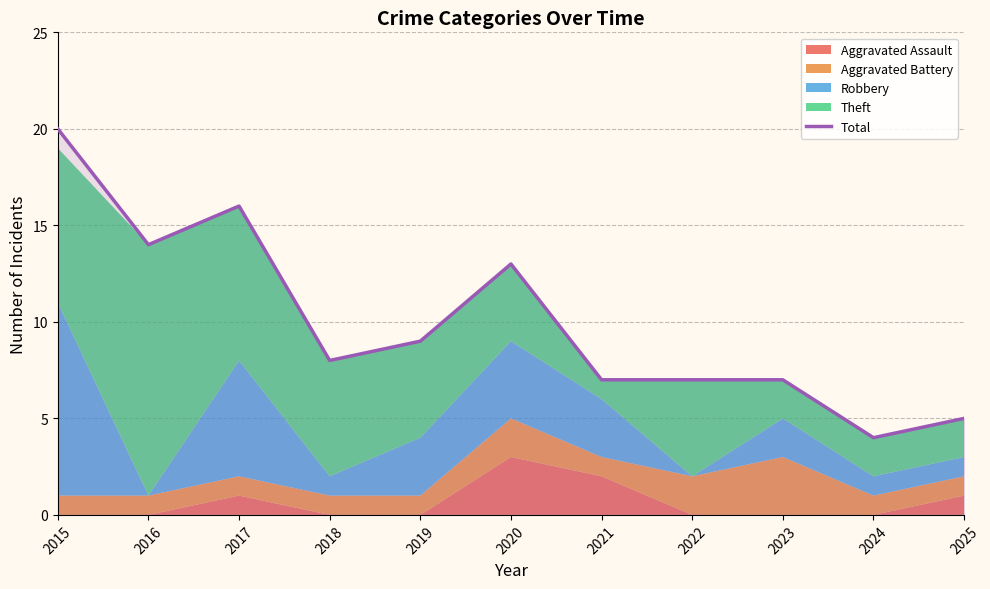

At which label does the data first exceed 8?

2015